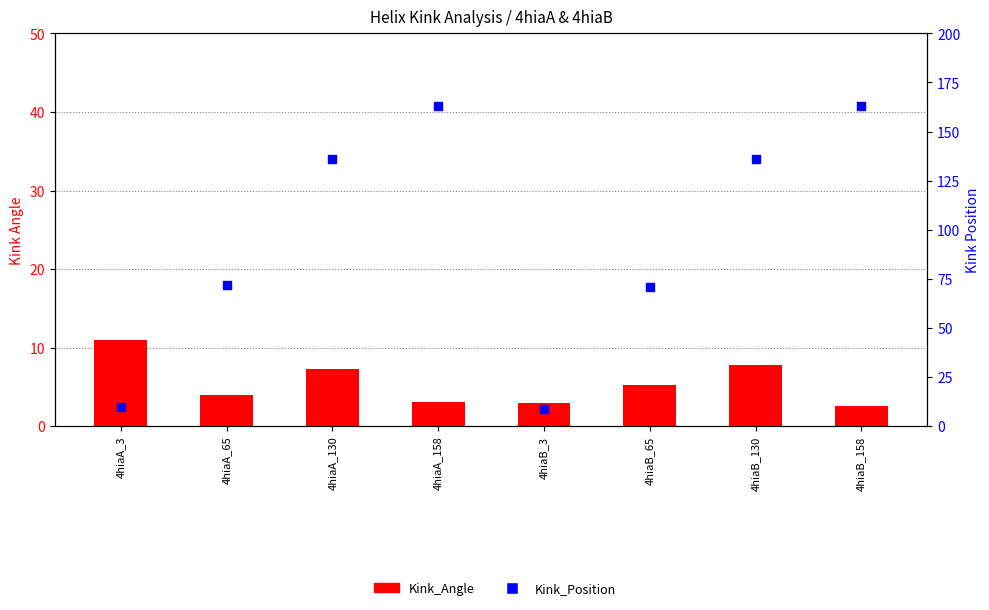

Which series has the largest total across all categories?

Kink_Position